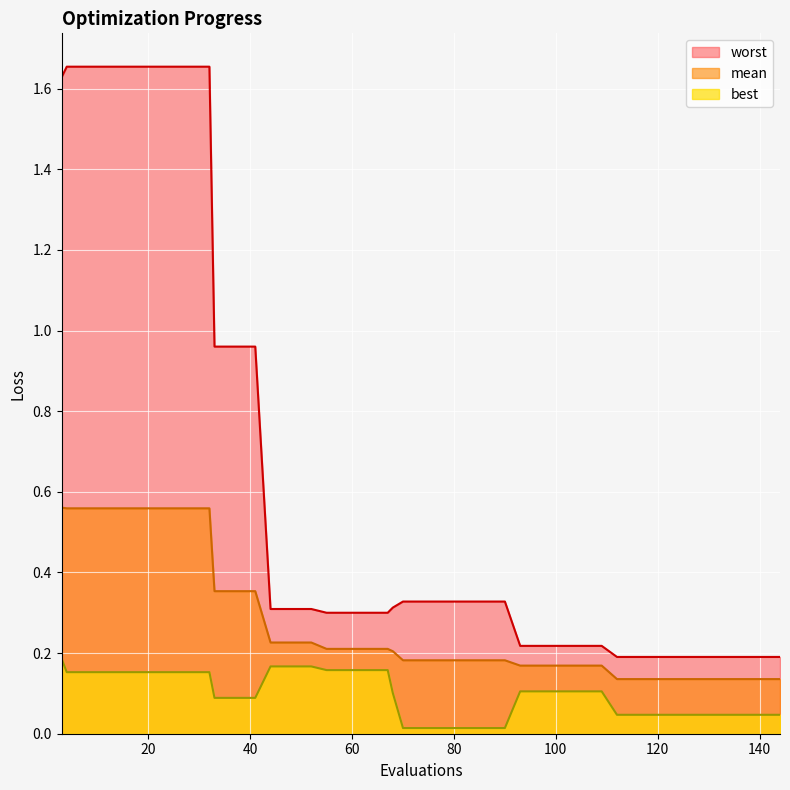

How many lines are shown in the chart?

3